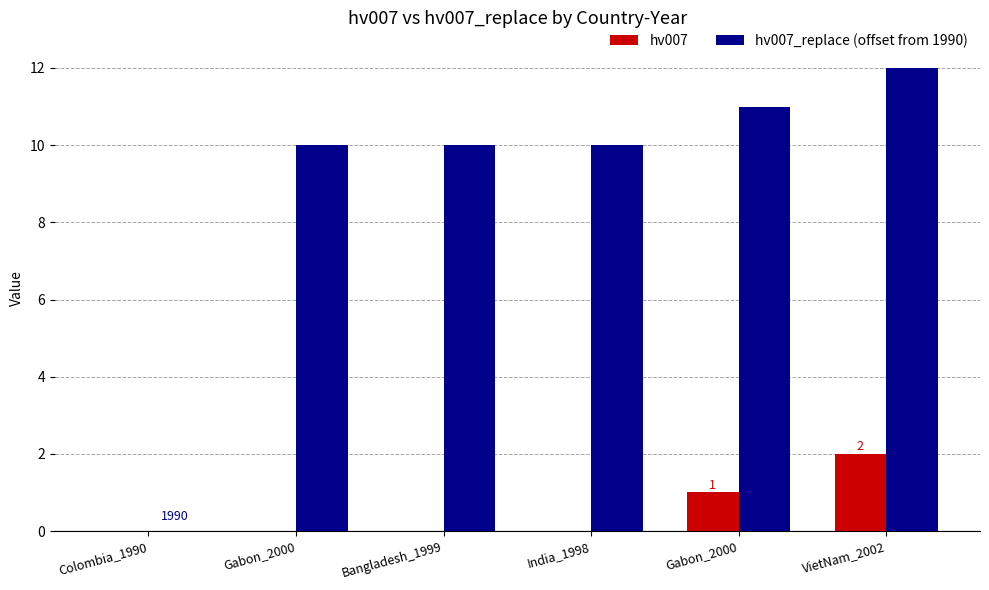

The hv007 series shows 4 at VietNam_2002. True or false?

False